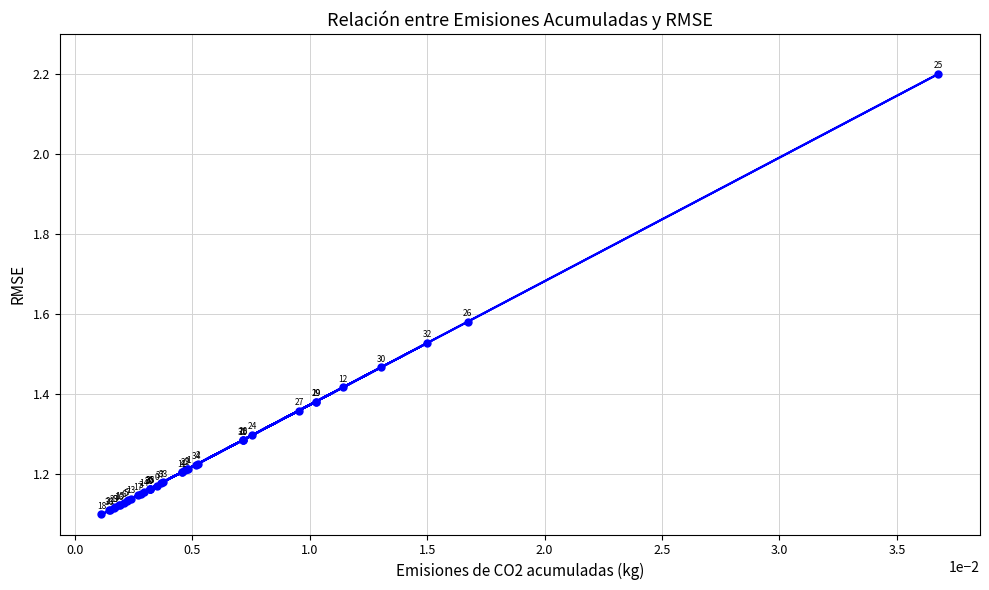

What is the maximum value shown in the chart?

2.2